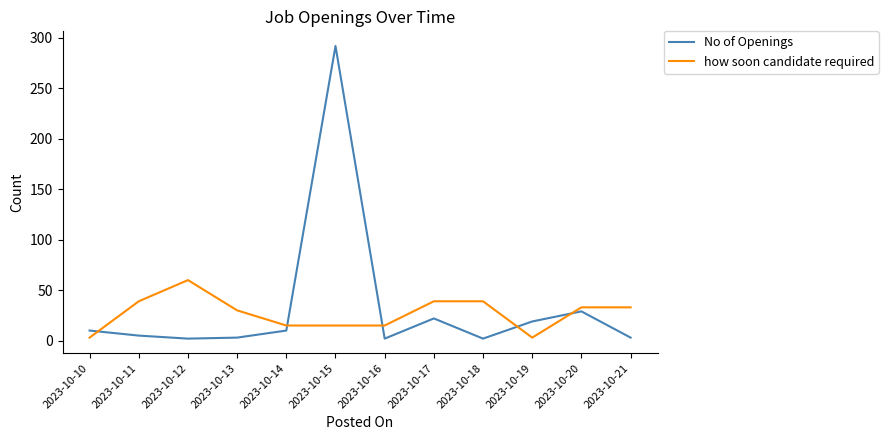

What is the lowest value of the No of Openings series?

2